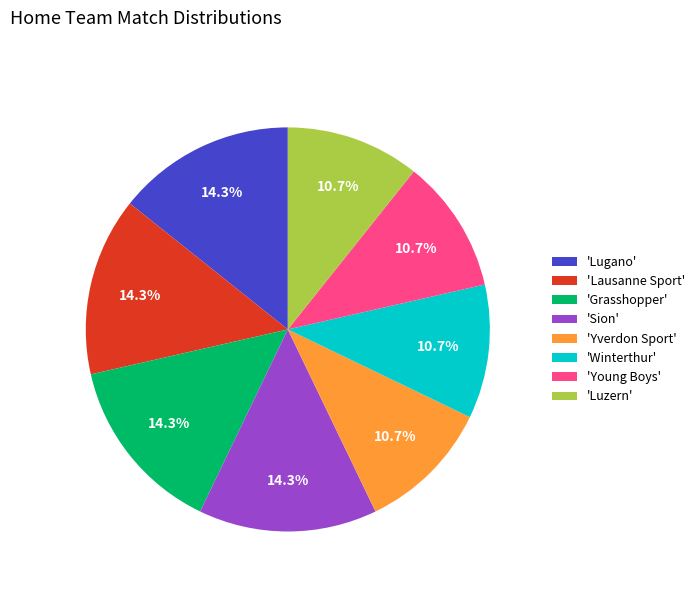

Between 'Winterthur' and 'Grasshopper', which is larger?

'Grasshopper'